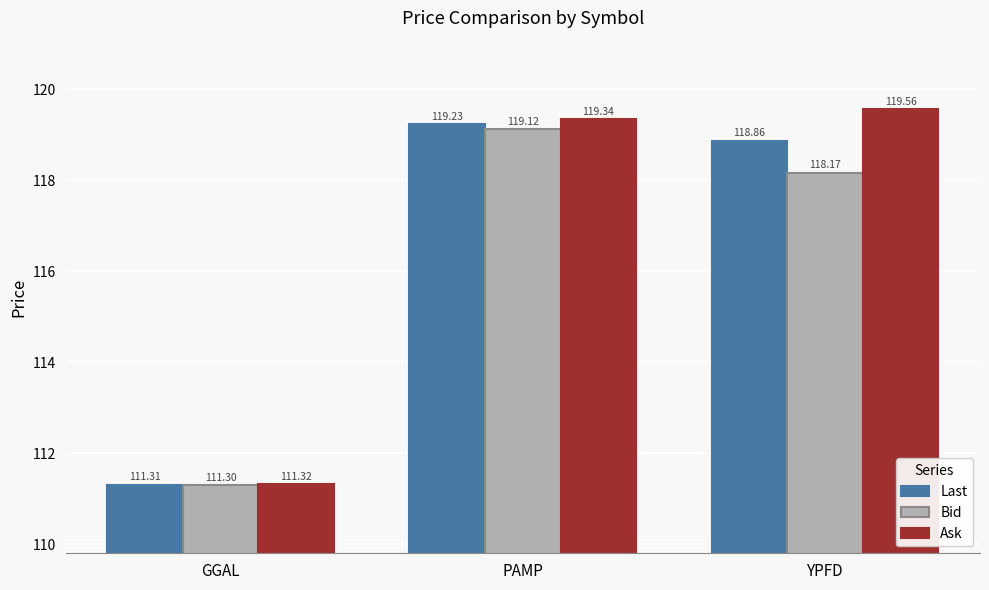

Does the chart contain stacked bars?

No